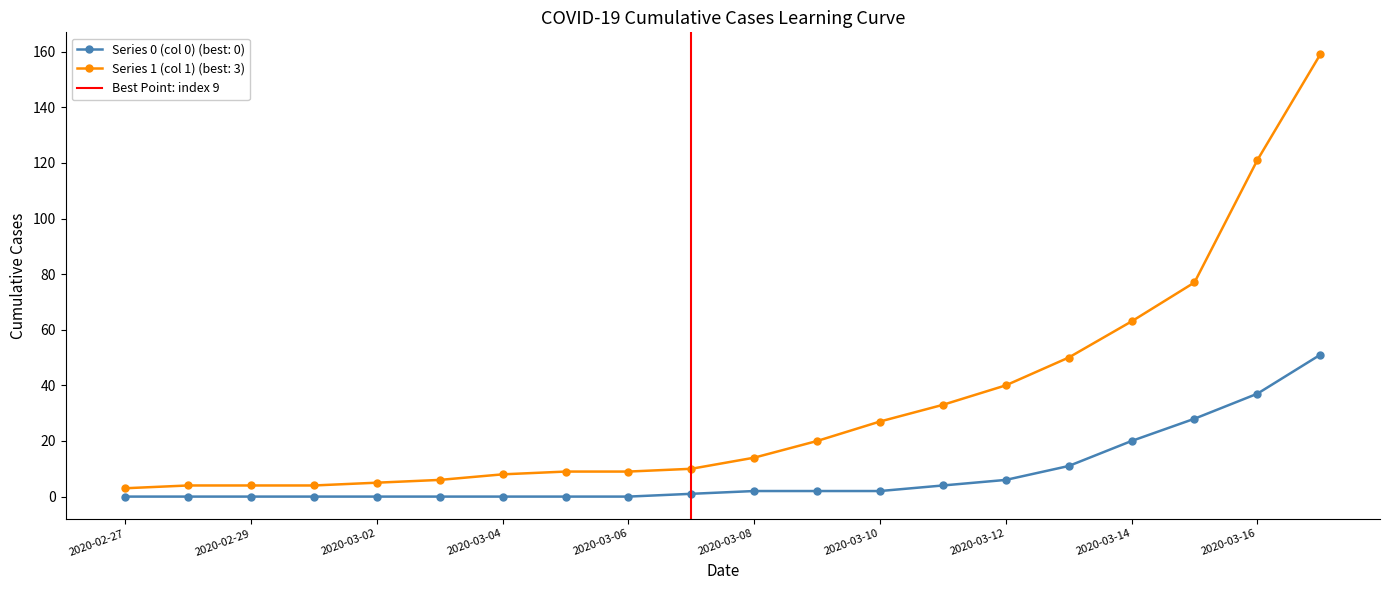

True or false: Series 1 (col 1) (best: 3) has a value of 8 at 2020-03-04.

True